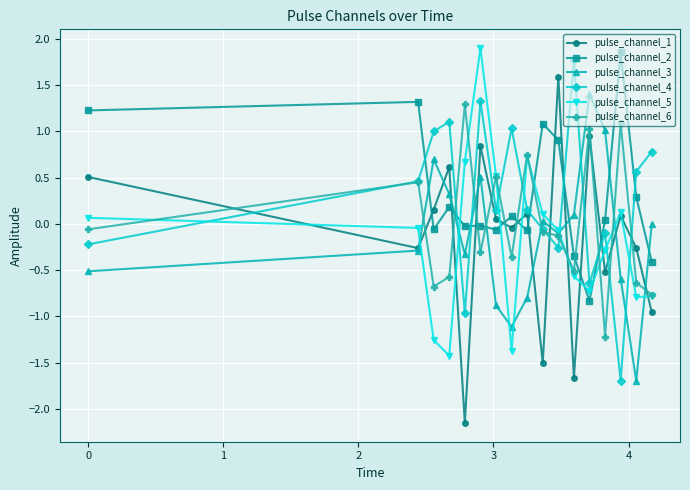

True or false: pulse_channel_5 has more than 2 points higher than both neighbors.

True